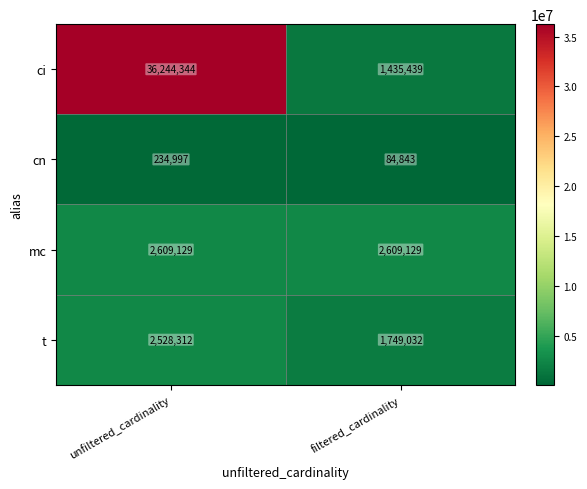

At which category is the sum across all series the highest?

unfiltered_cardinality